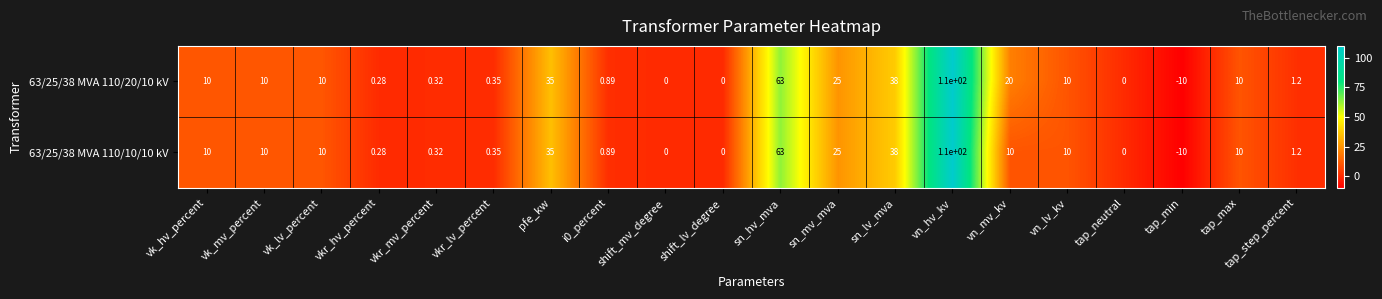

Is the value of 63/25/38 MVA 110/20/10 kV at vn_hv_kv greater than the value of 63/25/38 MVA 110/10/10 kV at tap_max?

Yes